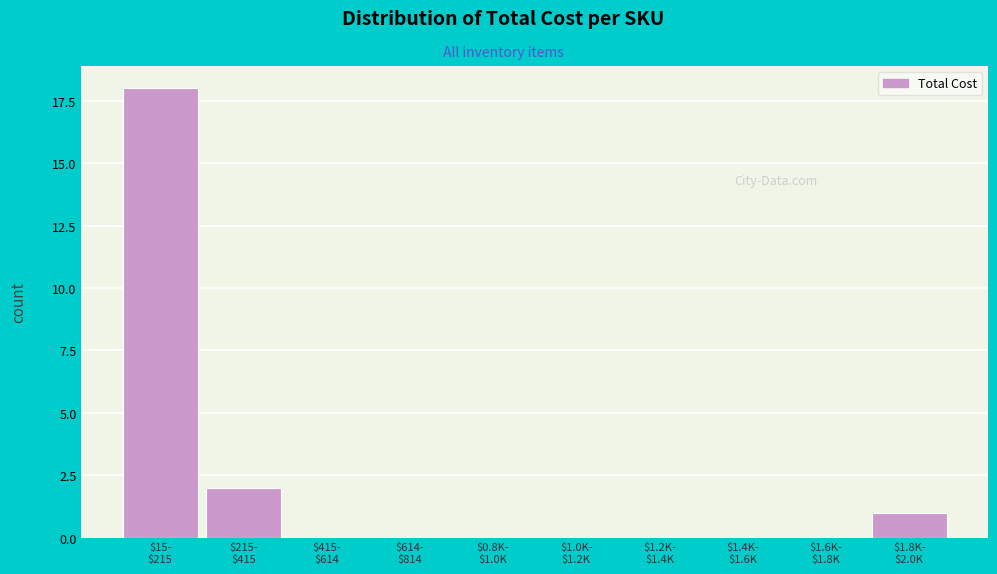

What is the maximum value shown in the chart?

18